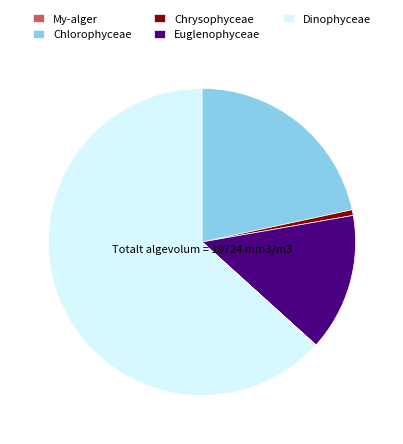

Which has a higher value, Chlorophyceae or Dinophyceae?

Dinophyceae